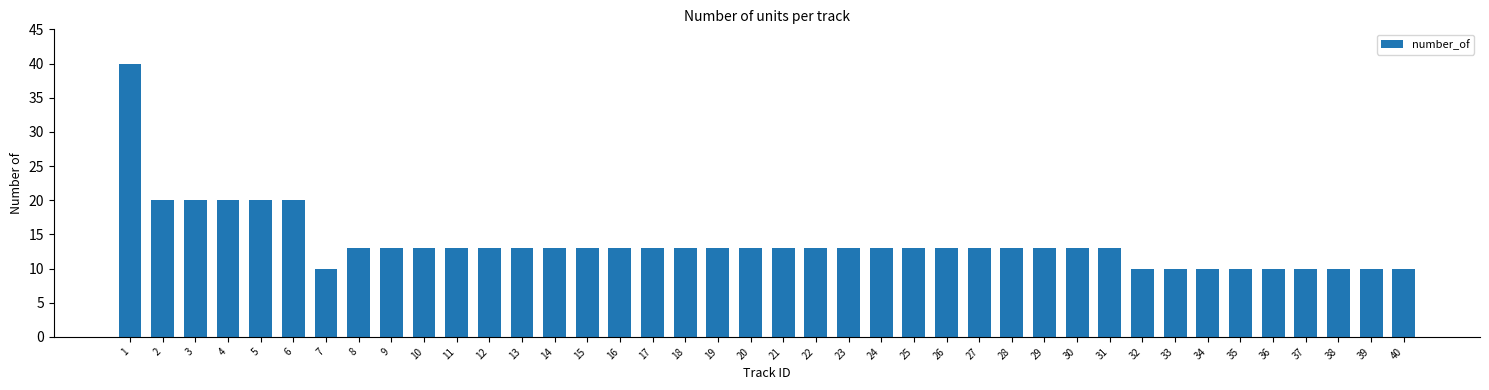

What is the approximate value at 25?

13